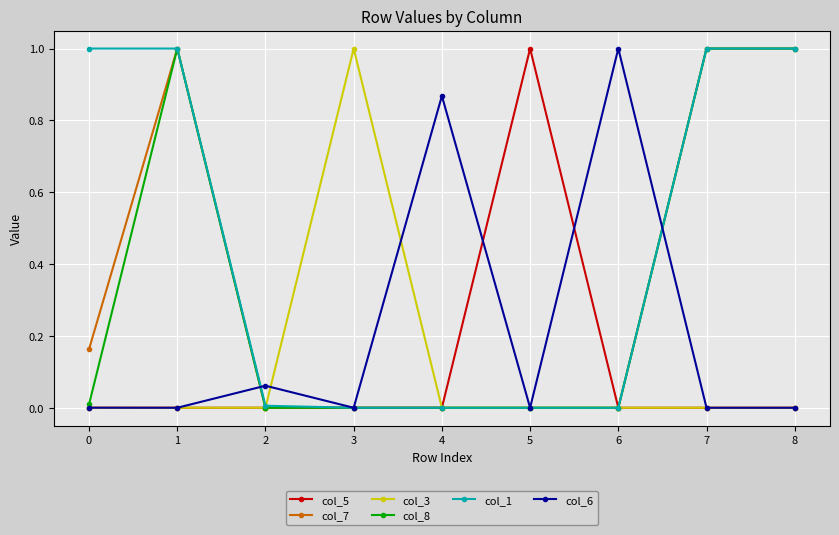

What is the greatest value displayed?

1.0